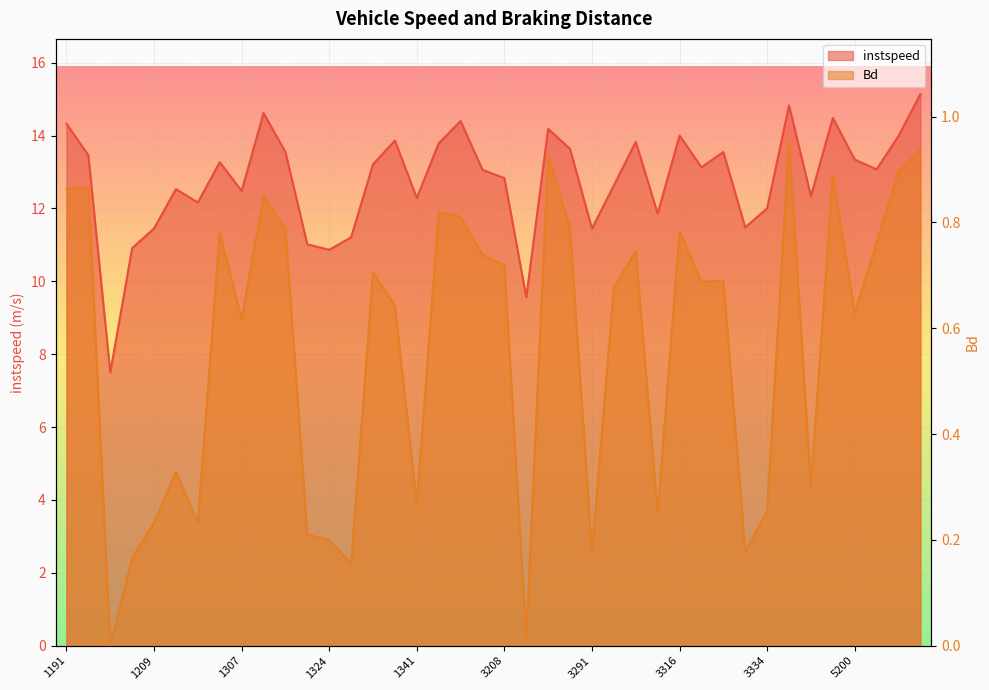

Between 5203 and 1317, which is larger?

5203